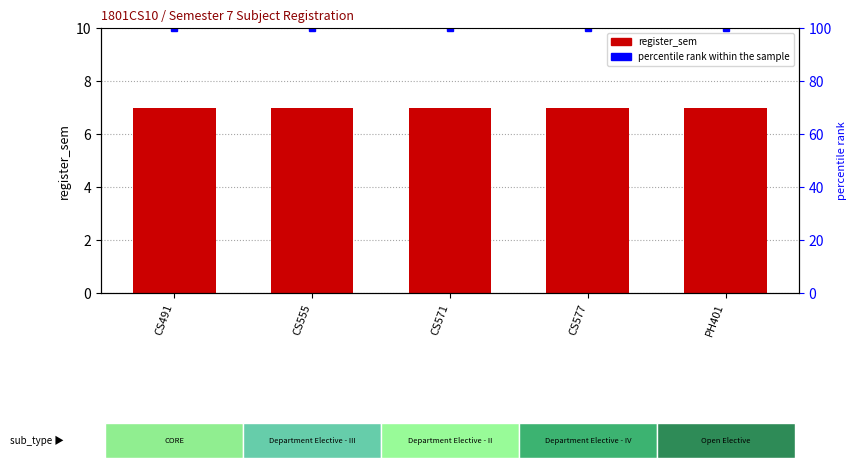

At which label is percentile rank within the sample closest to 100?

CS491